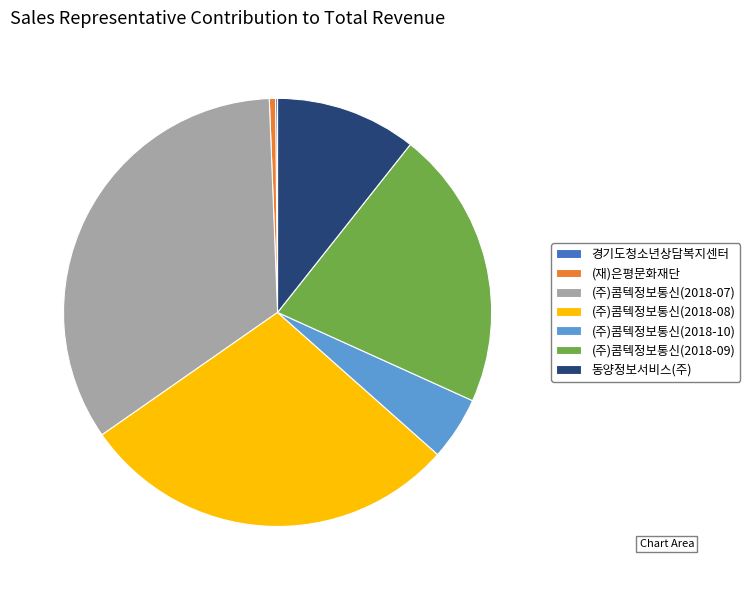

Do (재)은평문화재단 and (주)콤텍정보통신(2018-10) together represent more than half of the pie?

No